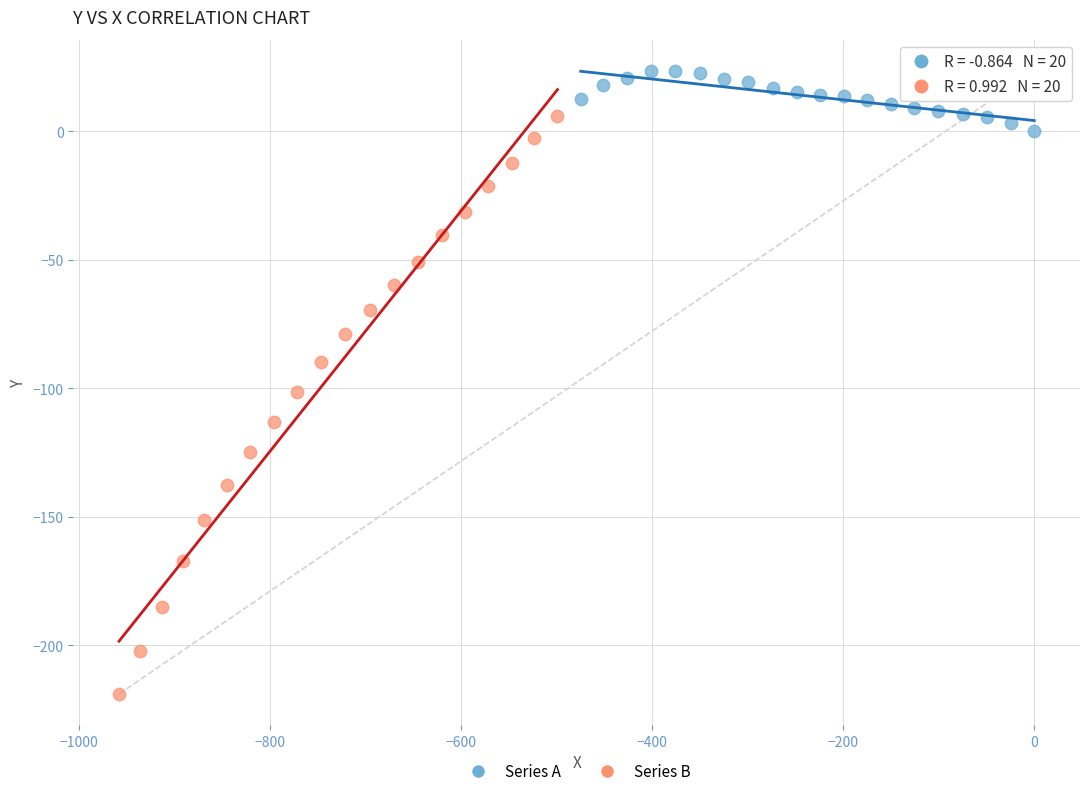

Which series contains the lowest Y value?

Series B